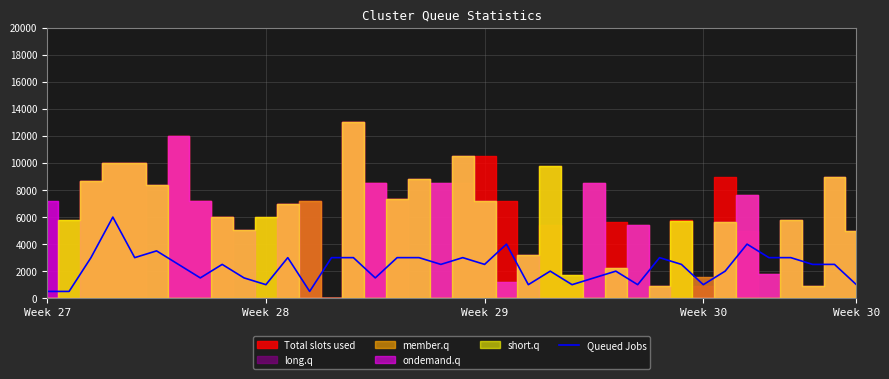

What is the smallest value displayed?

500